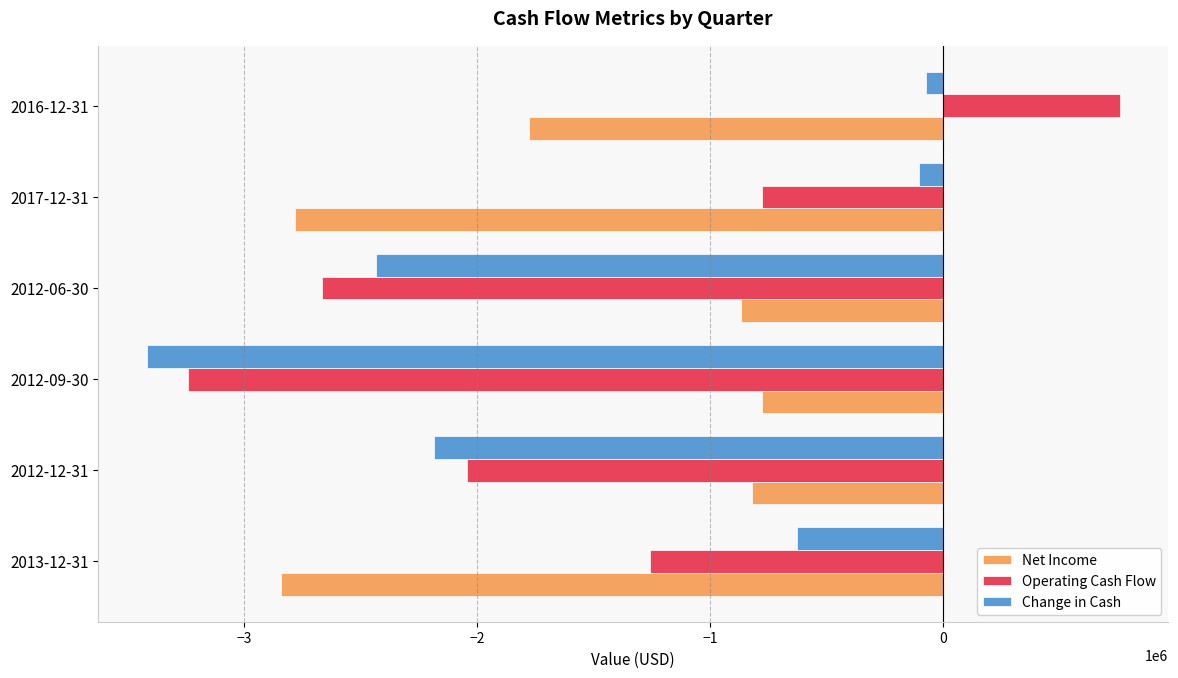

What is the difference between the maximum and minimum values in the Net Income series?

2066300